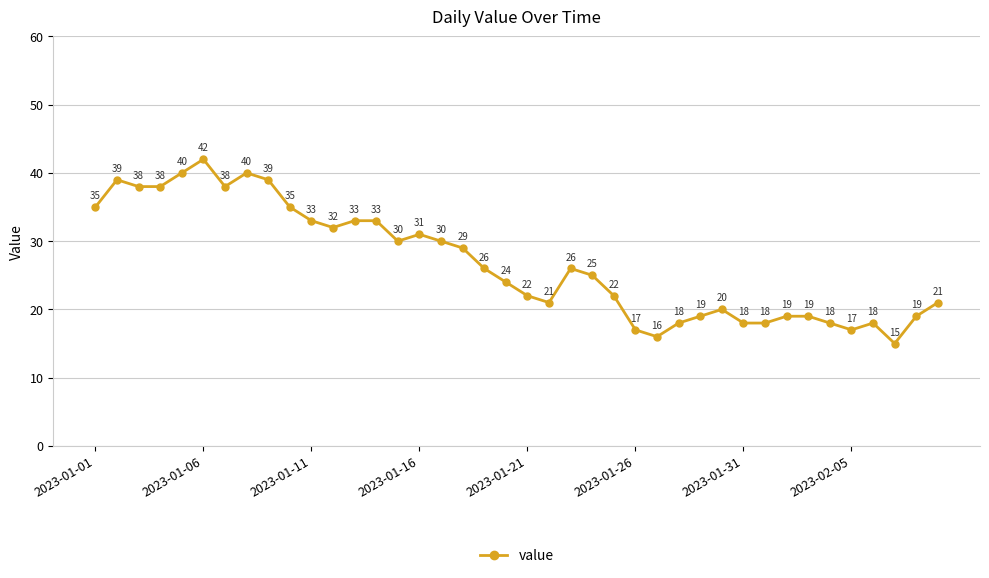

Count the number of categories in the chart.

40